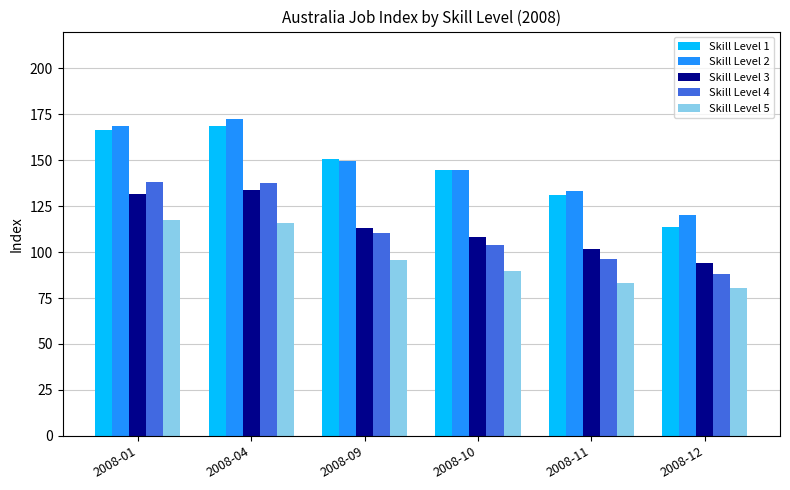

How many data points in Skill Level 4 are less than 110?

3